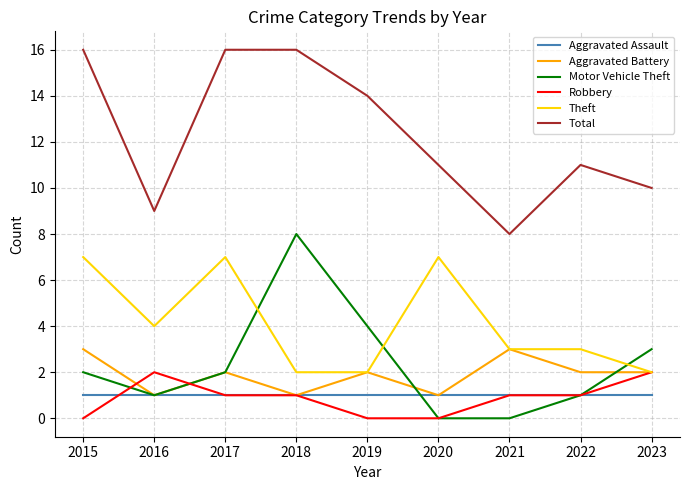

Reading right to left, what are all the values shown in this chart?

Aggravated Assault: 2023=1	2022=1	2021=1	2020=1	2019=1	2018=1	2017=1	2016=1	2015=1
Aggravated Battery: 2023=2	2022=2	2021=3	2020=1	2019=2	2018=1	2017=2	2016=1	2015=3
Motor Vehicle Theft: 2023=3	2022=1	2021=0	2020=0	2019=4	2018=8	2017=2	2016=1	2015=2
Robbery: 2023=2	2022=1	2021=1	2020=0	2019=0	2018=1	2017=1	2016=2	2015=0
Theft: 2023=2	2022=3	2021=3	2020=7	2019=2	2018=2	2017=7	2016=4	2015=7
Total: 2023=10	2022=11	2021=8	2020=11	2019=14	2018=16	2017=16	2016=9	2015=16